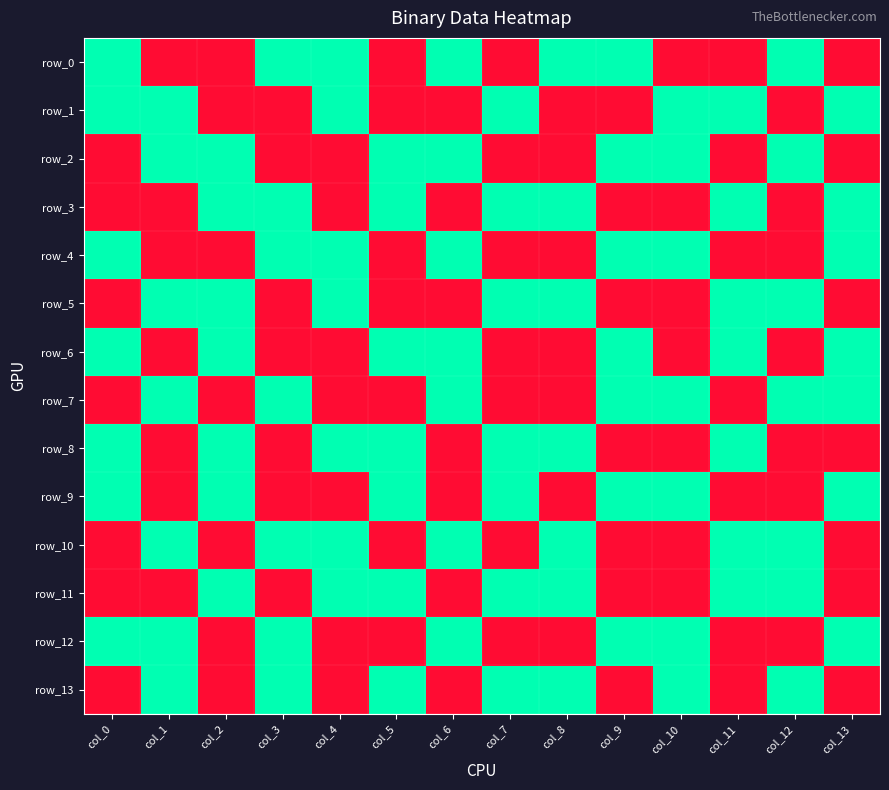

What is the difference between the second highest and second lowest values in the row_9 series?

1